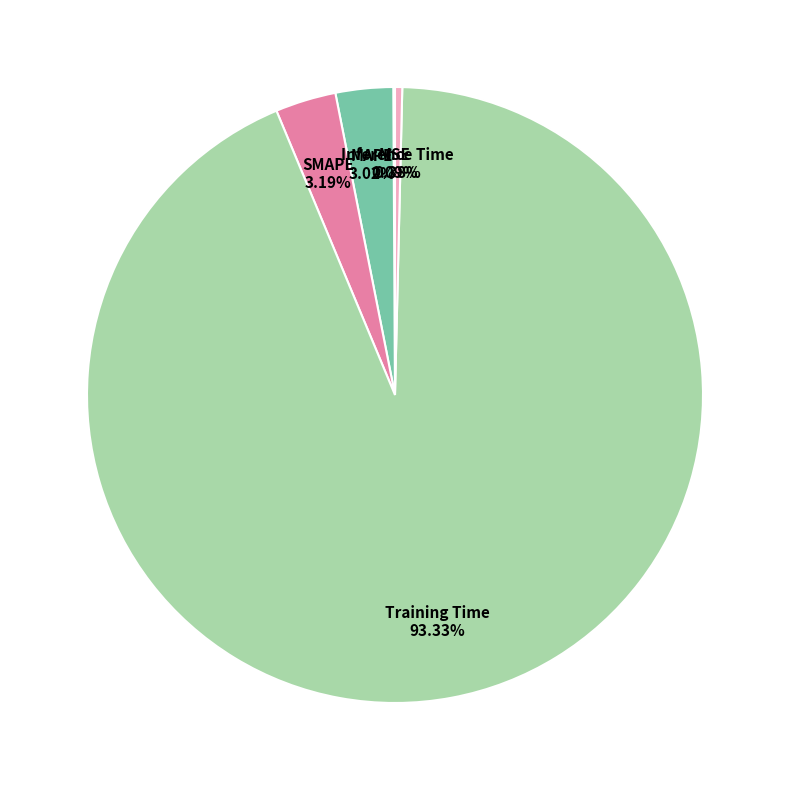

Is there a majority slice in this chart?

Yes